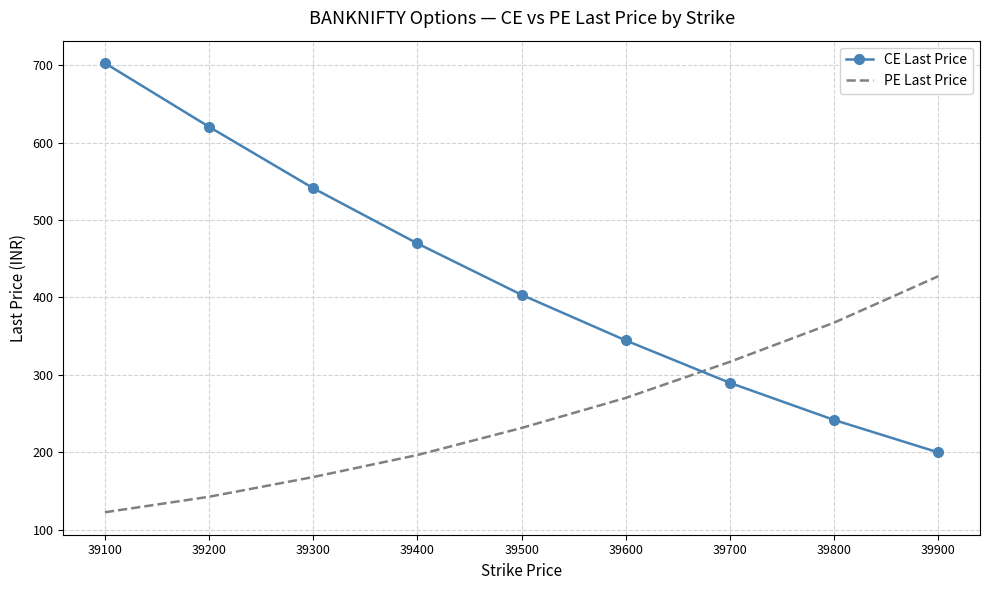

After their last crossing, which series has the higher values: CE Last Price or PE Last Price?

PE Last Price